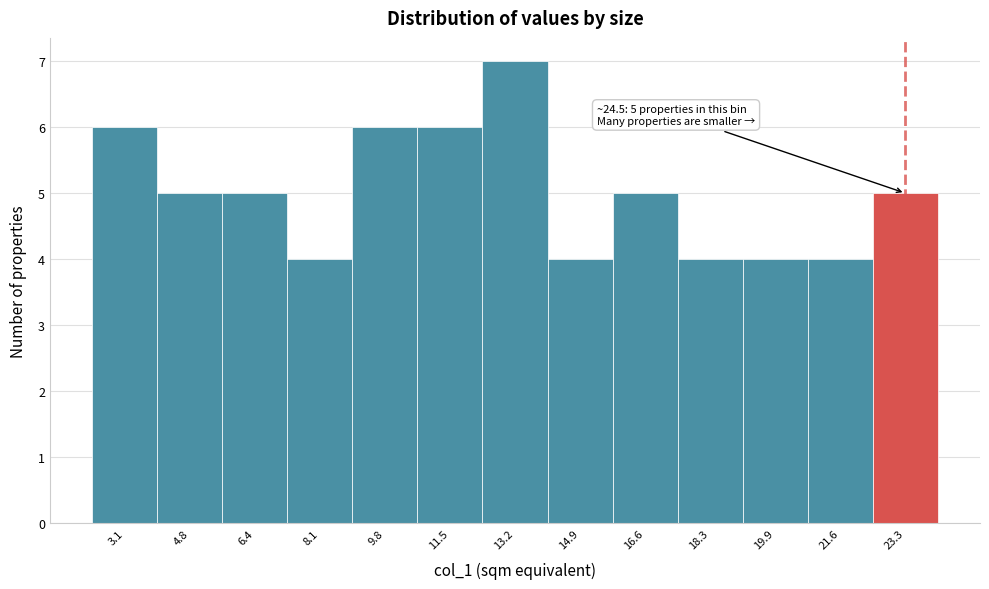

Reading left to right, what are all the values shown in this chart?

6	5	5	4	6	6	7	4	5	4	4	4	5